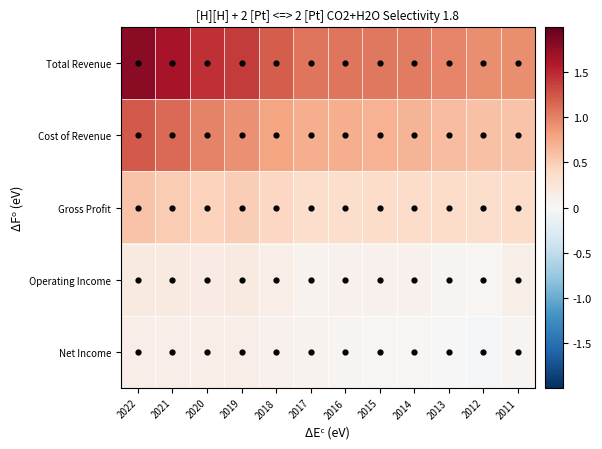

Reading left to right, what are all the values shown in this chart?

Total Revenue: 2022=1.8	2021=1.6	2020=1.5	2019=1.4	2018=1.2	2017=1.1	2016=1.1	2015=1.1	2014=1.0	2013=1.0	2012=0.9	2011=0.9
Cost of Revenue: 2022=1.2	2021=1.1	2020=1.0	2019=0.9	2018=0.8	2017=0.7	2016=0.7	2015=0.7	2014=0.7	2013=0.6	2012=0.6	2011=0.6
Gross Profit: 2022=0.6	2021=0.5	2020=0.5	2019=0.5	2018=0.4	2017=0.4	2016=0.4	2015=0.4	2014=0.4	2013=0.4	2012=0.4	2011=0.4
Operating Income: 2022=0.2	2021=0.2	2020=0.2	2019=0.2	2018=0.1	2017=0.1	2016=0.1	2015=0.1	2014=0.1	2013=0.0	2012=0.0	2011=0.1
Net Income: 2022=0.1	2021=0.1	2020=0.1	2019=0.1	2018=0.1	2017=0.1	2016=0.1	2015=0.0	2014=0.0	2013=-0.0	2012=-0.0	2011=0.1